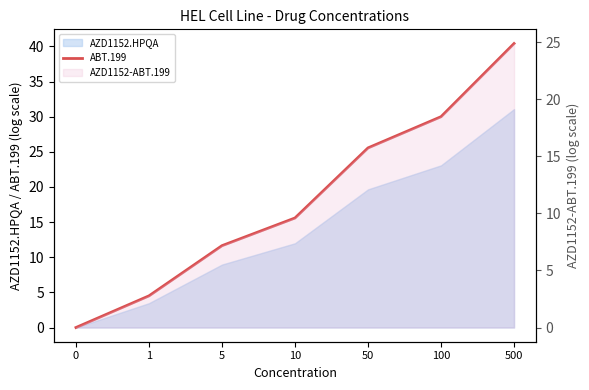

The chart shows a value of 30.0 at 100. True or false?

True